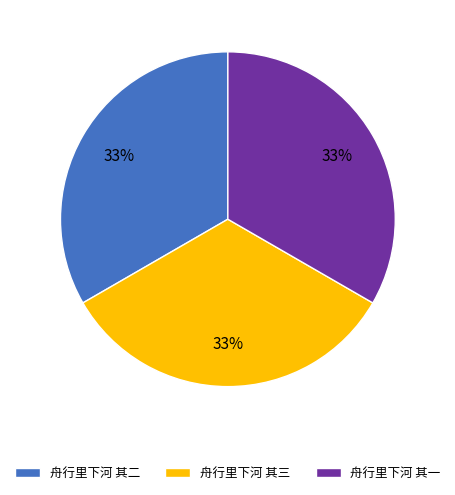

Is the sum of 舟行里下河 其一 and 舟行里下河 其三 greater than half?

Yes